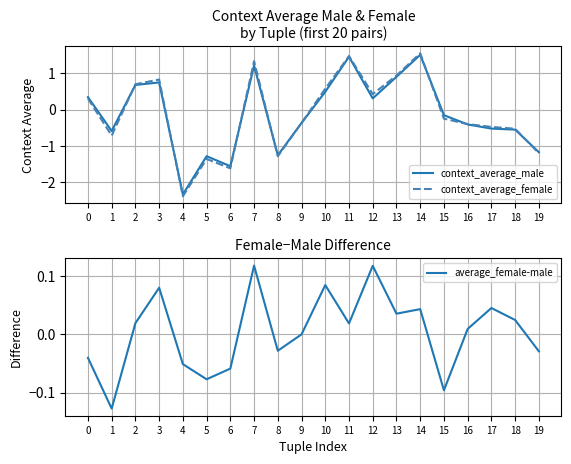

True or false: context_average_male and average_female-male cross at least once.

True